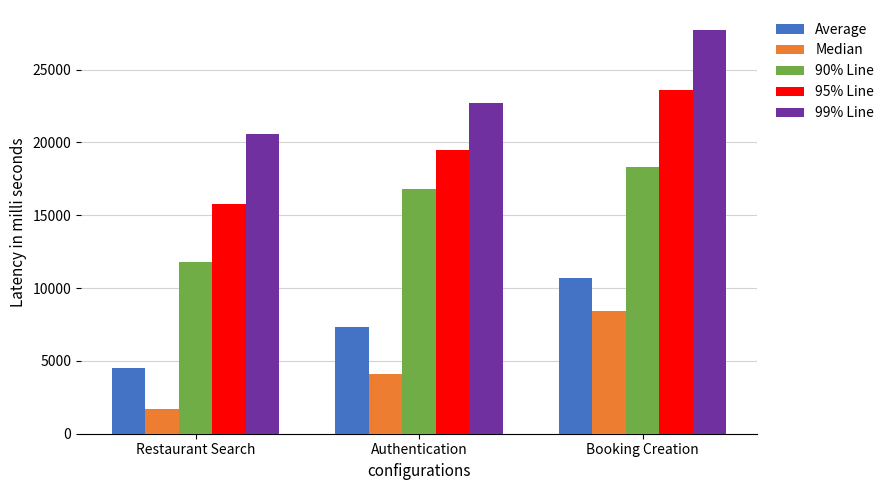

What position from the left is Restaurant Search?

1